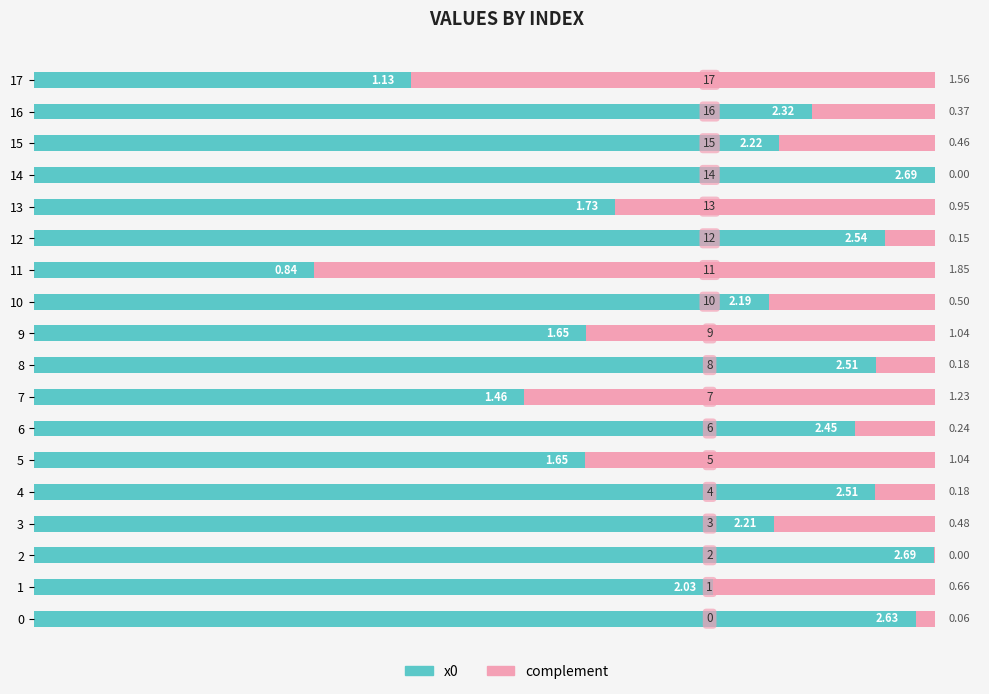

What is the sum of the x0 values at 3 and 9?

3.9